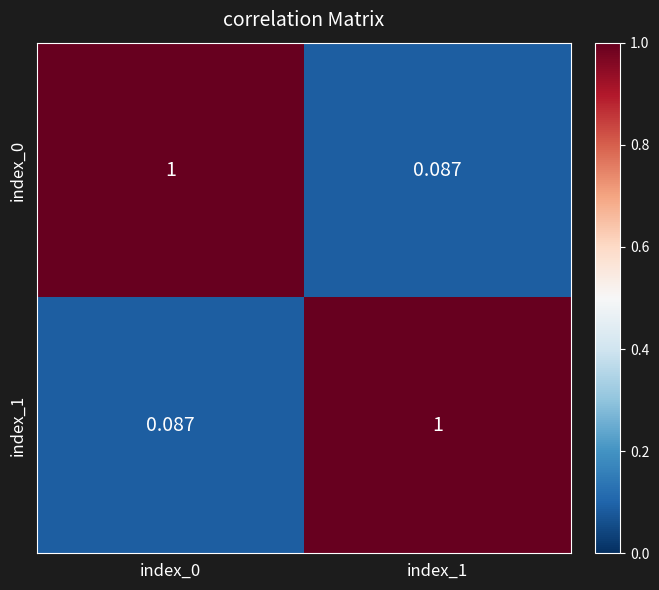

How many data points in index_1 are less than 1?

1